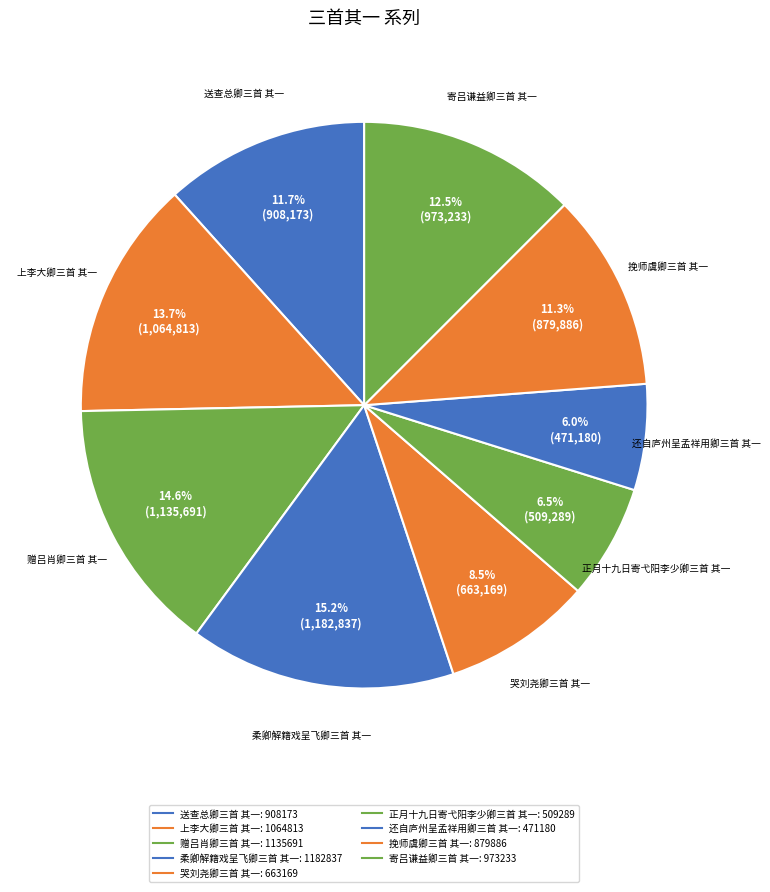

Count the number of slices in the pie.

9